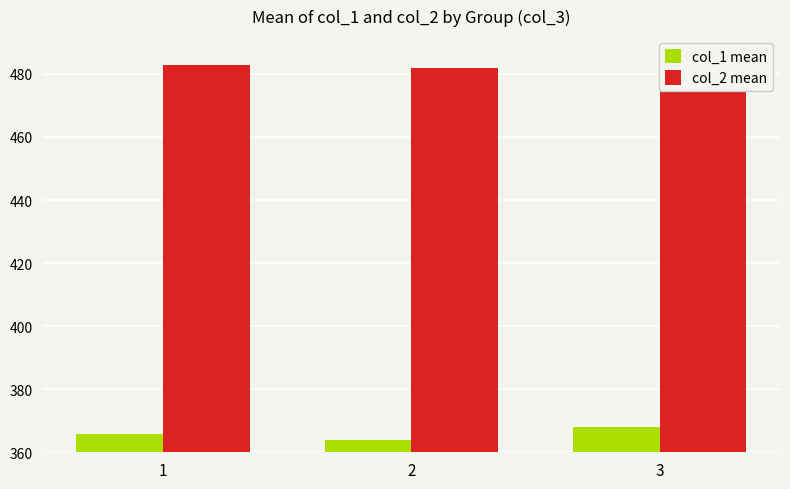

How many values in the col_2 mean series exceed 482?

2